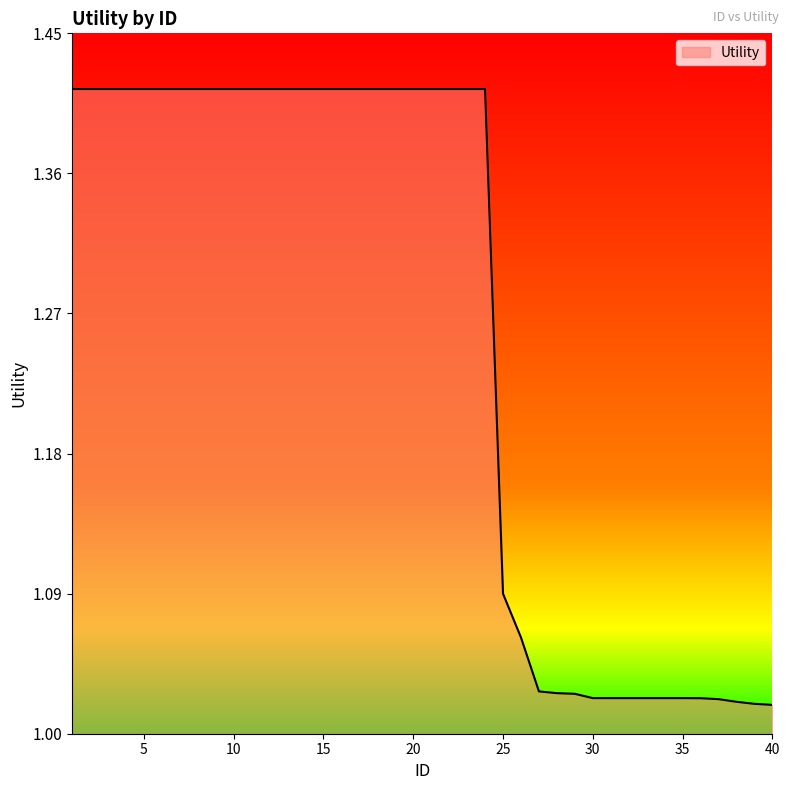

What is the difference between the maximum and minimum values?

0.4